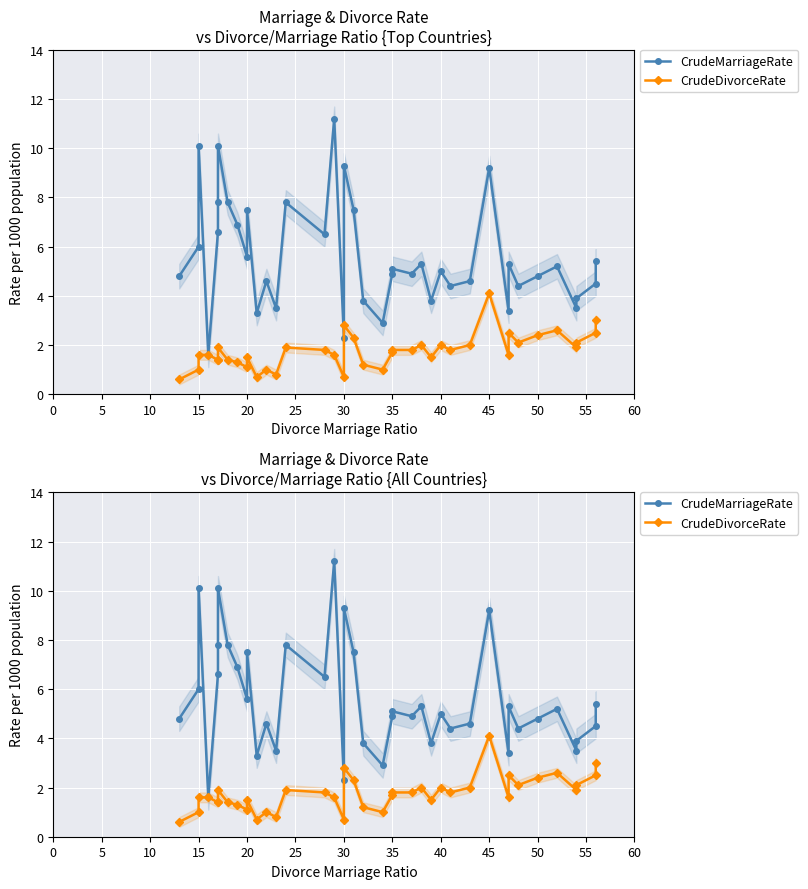

Reading left to right, extract all data points from this chart.

CrudeMarriageRate: 4.8	6.0	10.1	1.6	6.6	7.8	10.1	7.8	6.9	5.6	7.5	3.3	4.6	3.5	7.8	6.5	11.2	2.3	9.3	7.5	3.8	2.9	4.9	5.1	4.9	5.3	3.8	5.0	4.4	4.6	9.2	3.4	5.3	4.4	4.8	5.2	3.5	3.9	4.5	5.4
CrudeDivorceRate: 0.6	1.0	1.6	1.6	1.4	1.4	1.9	1.4	1.3	1.1	1.5	0.7	1.0	0.8	1.9	1.8	1.6	0.7	2.8	2.3	1.2	1.0	1.7	1.8	1.8	2.0	1.5	2.0	1.8	2.0	4.1	1.6	2.5	2.1	2.4	2.6	1.9	2.1	2.5	3.0